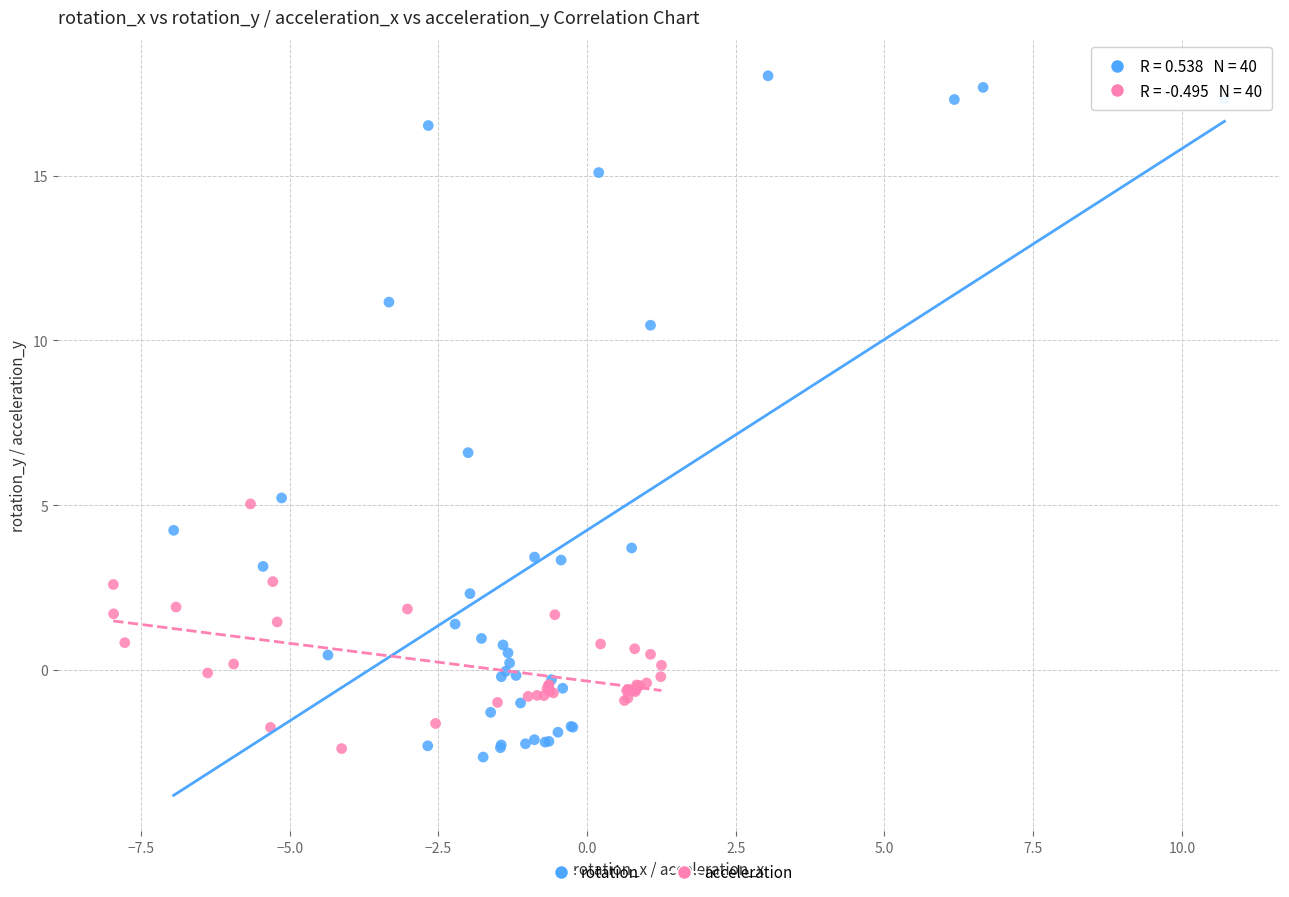

Which series has the widest spread of Y values?

rotation